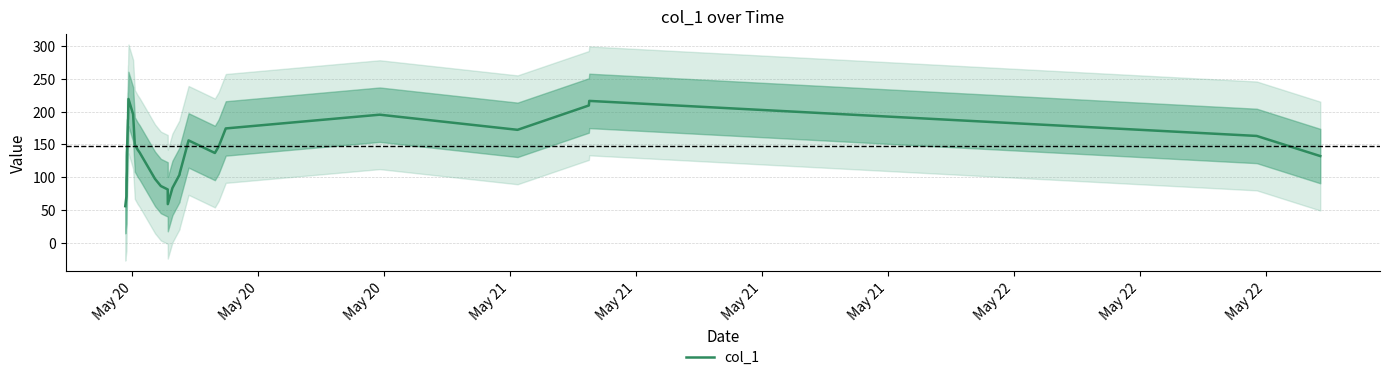

What is the minimum value for col_1?

55.9